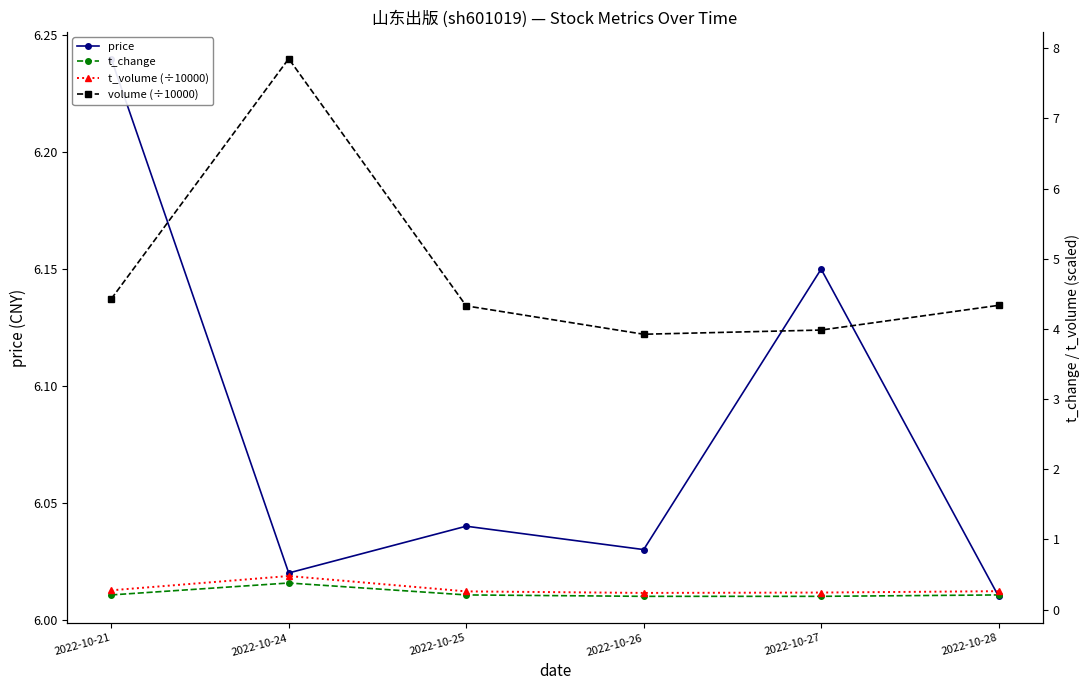

True or false: t_volume (÷10000) and price cross at least once.

False